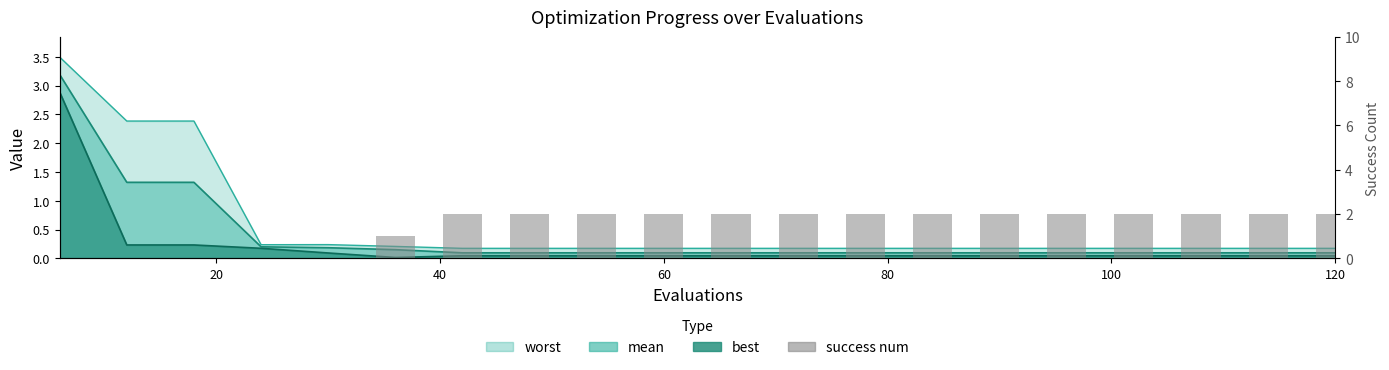

How many values are above zero?

15